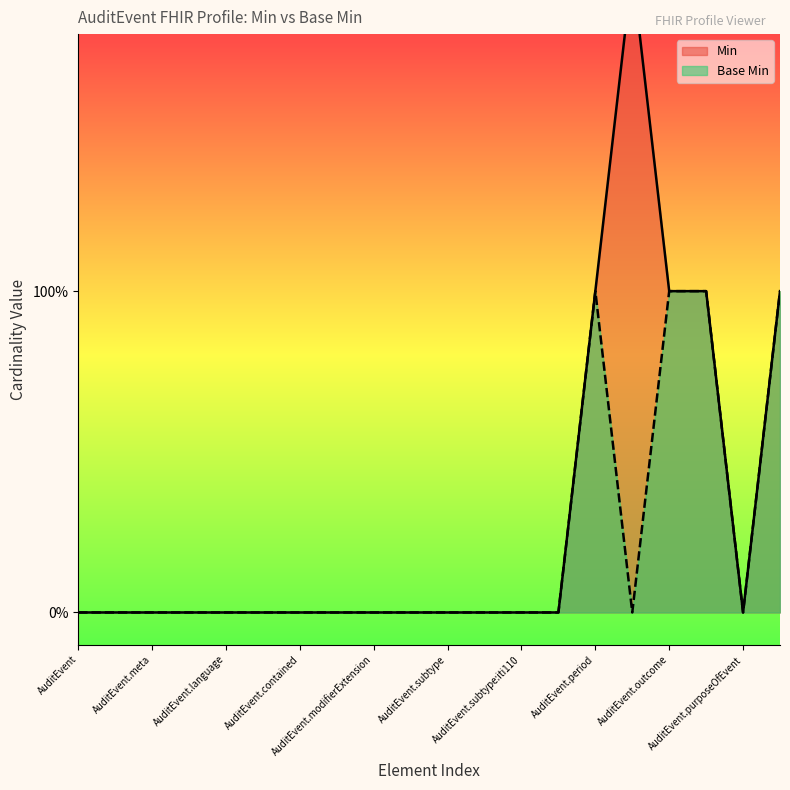

What are all the series names shown in the legend?

Min, Base Min